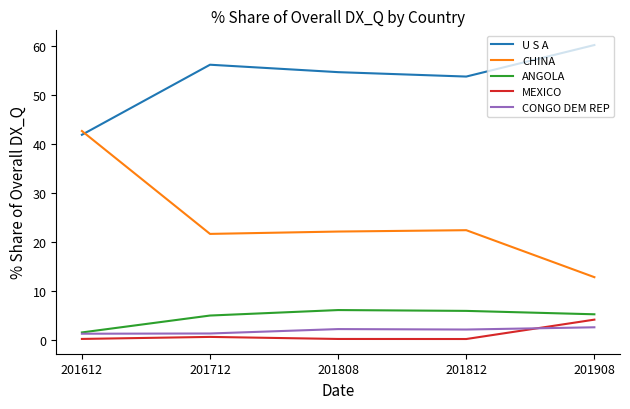

What is the total value across all series at 201808?

85.1